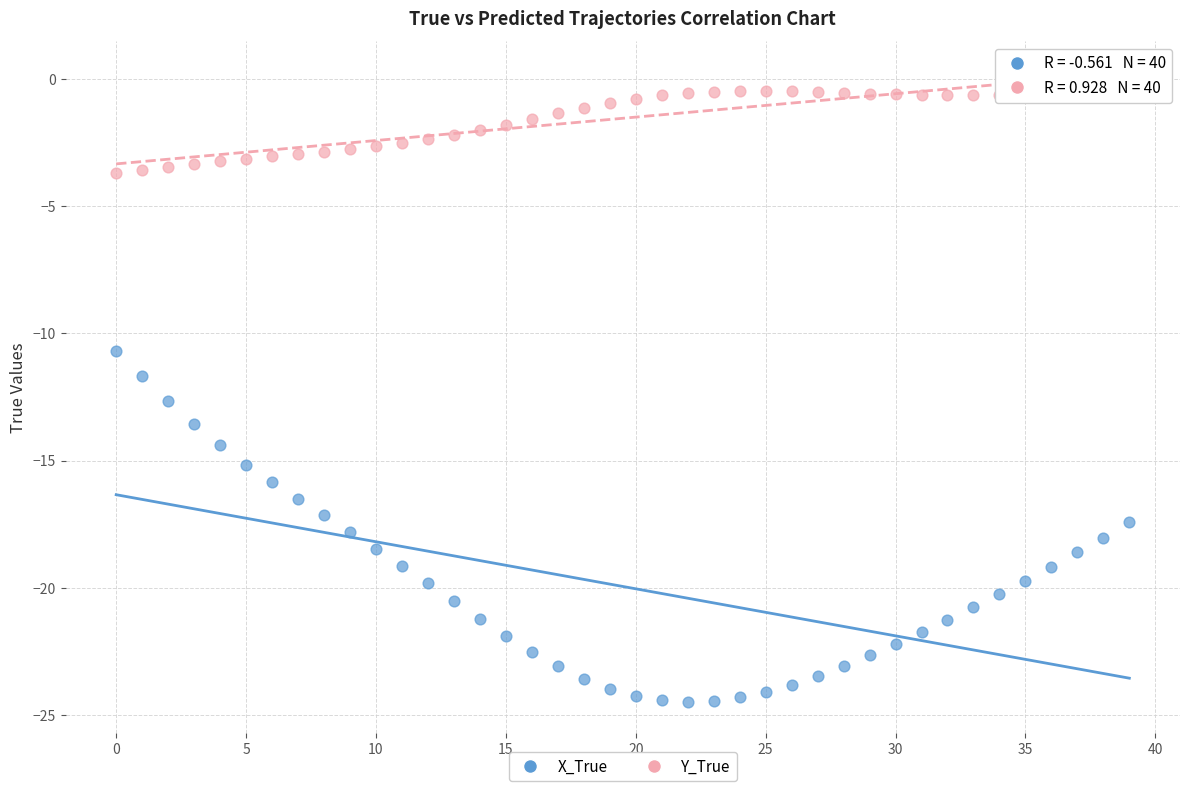

Across all series, what Y value is closest to -12?

-11.7